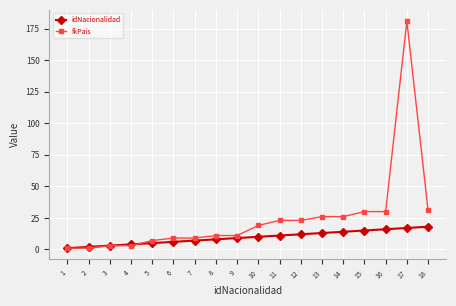

Does the chart display data point markers on the line(s)?

Yes